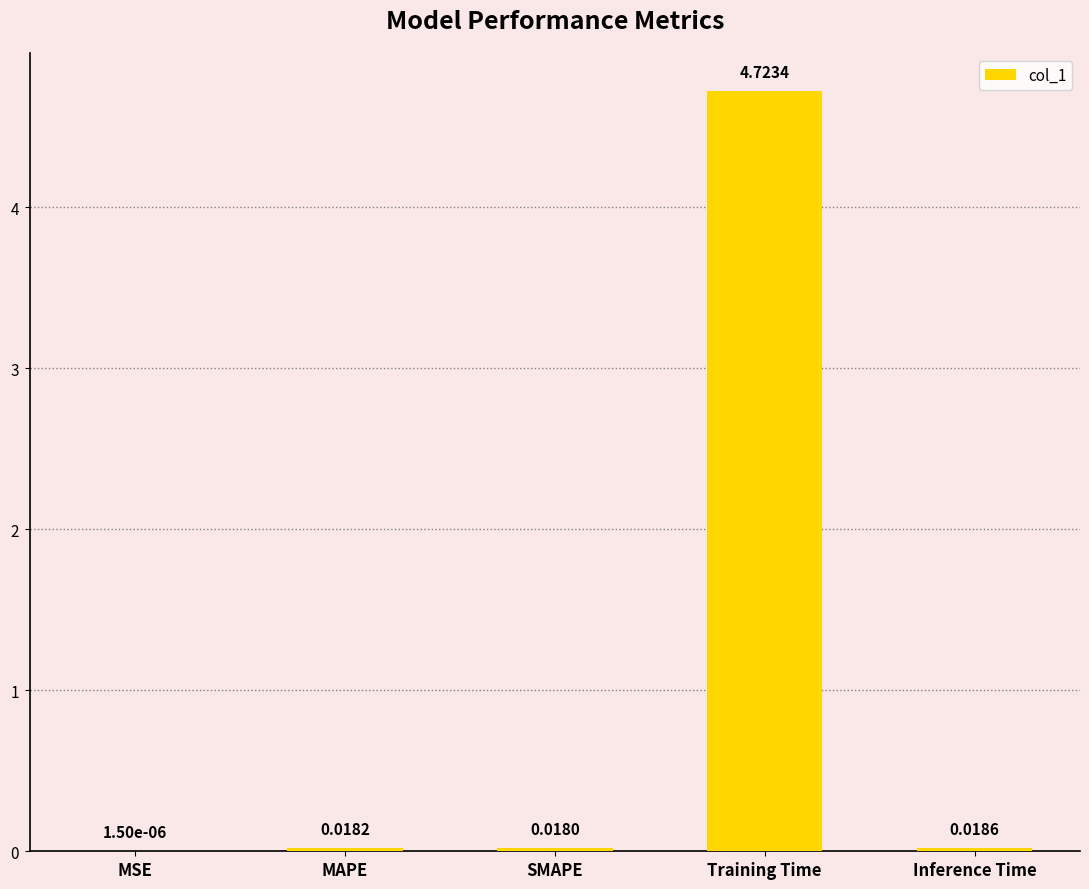

What is the average value?

1.0